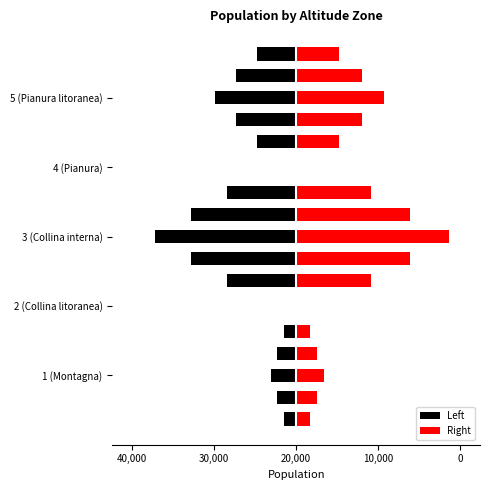

Reading left to right, transcribe all the data shown in this chart.

Left: -3025.5	0.0	-16768.8	0.0	-9631.6
Right: 3277.6	0.0	18166.2	0.0	10434.2